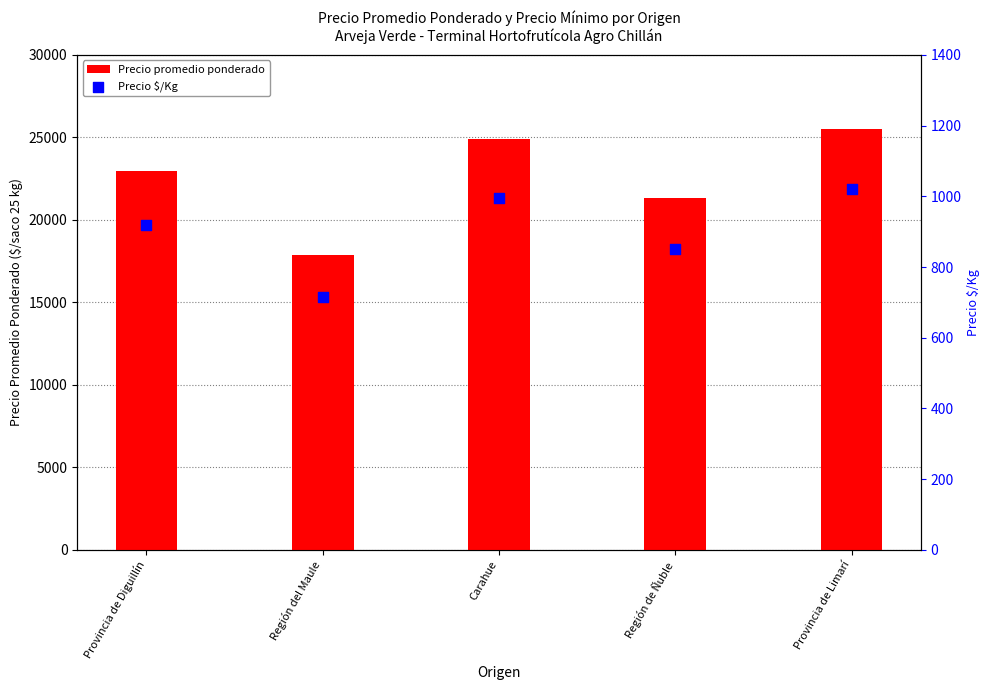

Which series has the largest total across all categories?

Precio promedio ponderado